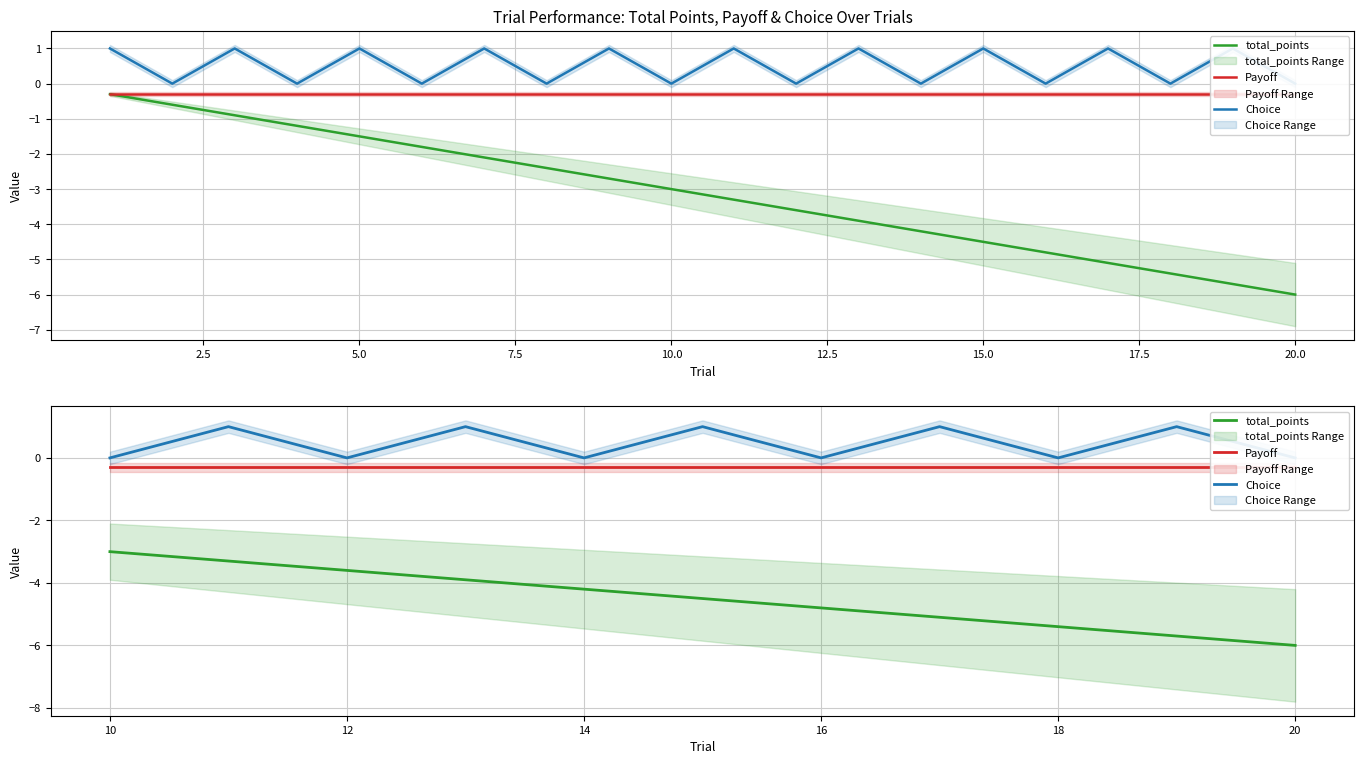

True or false: Choice and Payoff intersect in this chart.

False